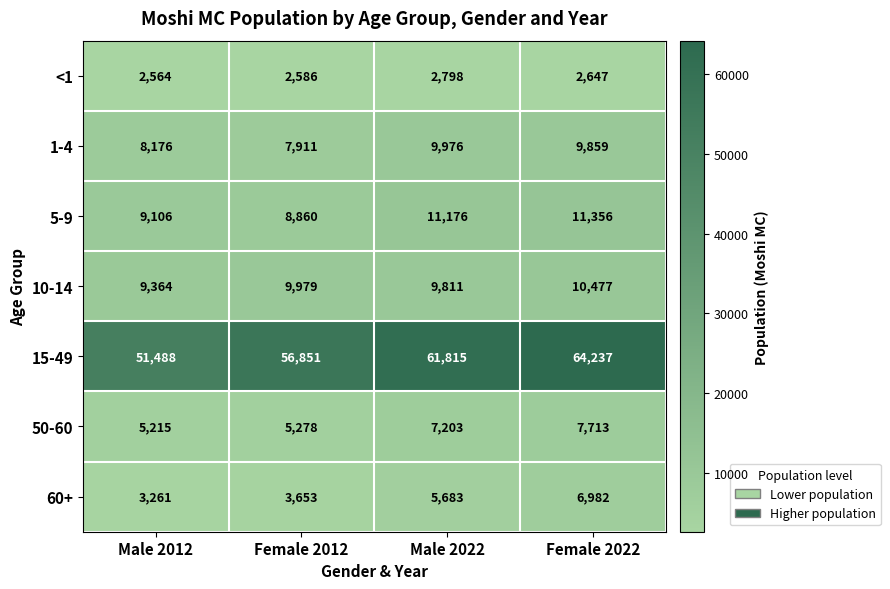

Rank the series by their maximum value, from highest to lowest.

15-49, 5-9, 10-14, 1-4, 50-60, 60+, <1